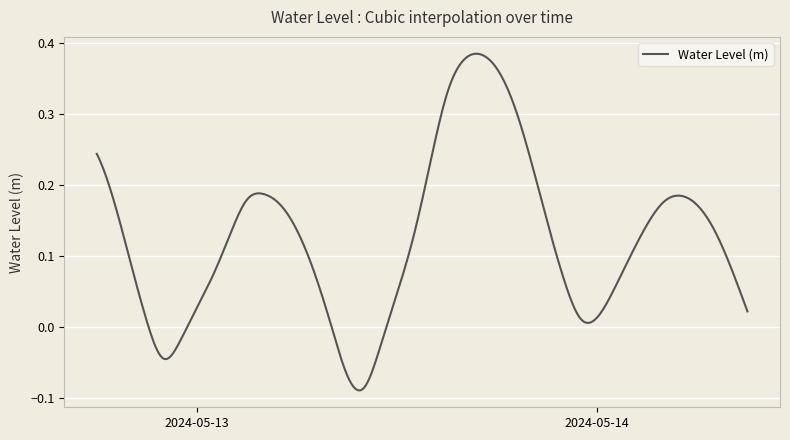

What is the difference between the maximum and minimum values?

0.5